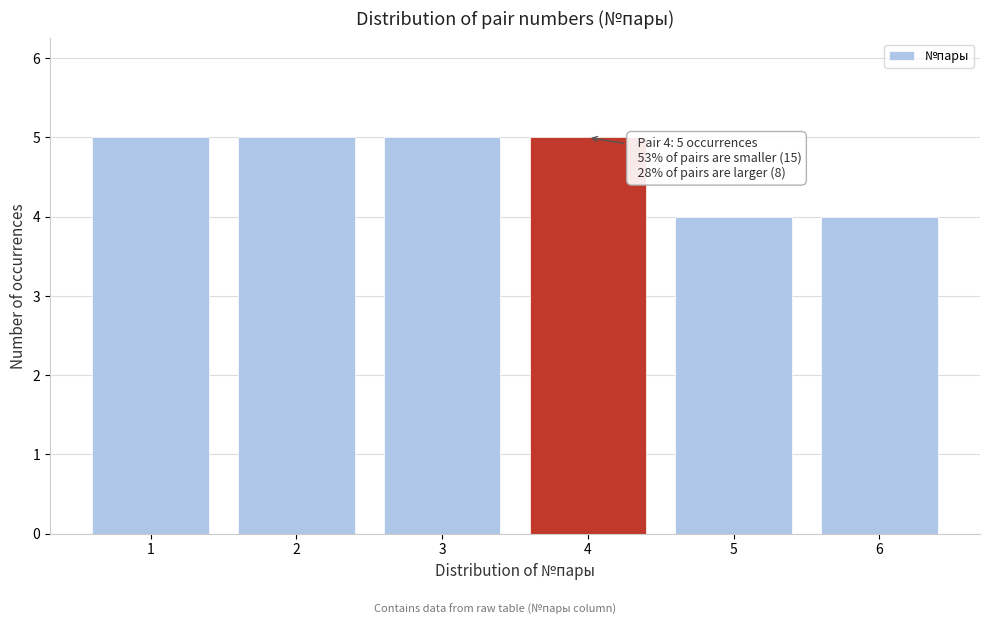

Reading left to right, list all the values displayed in this chart.

1=5	2=5	3=5	4=5	5=4	6=4